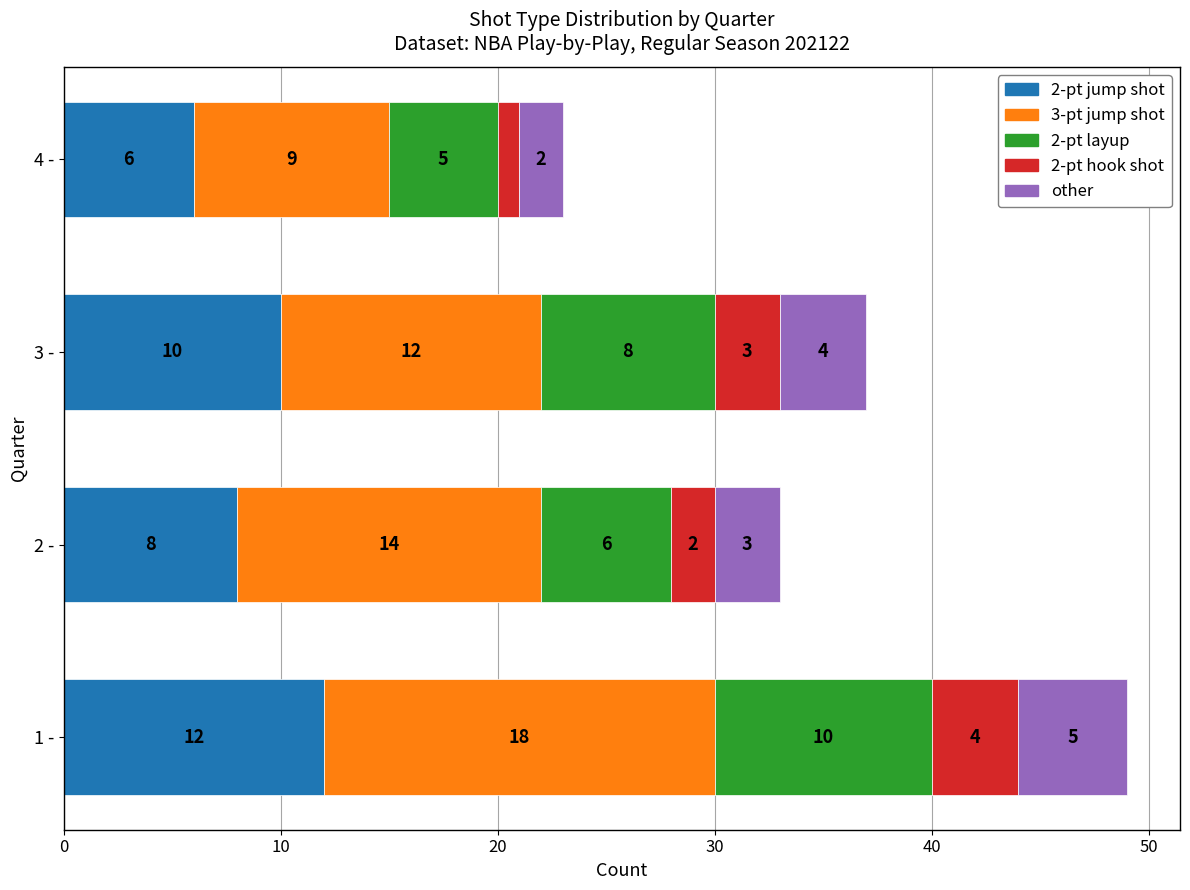

Count the 2-pt jump shot values in the range 8 to 12.

3